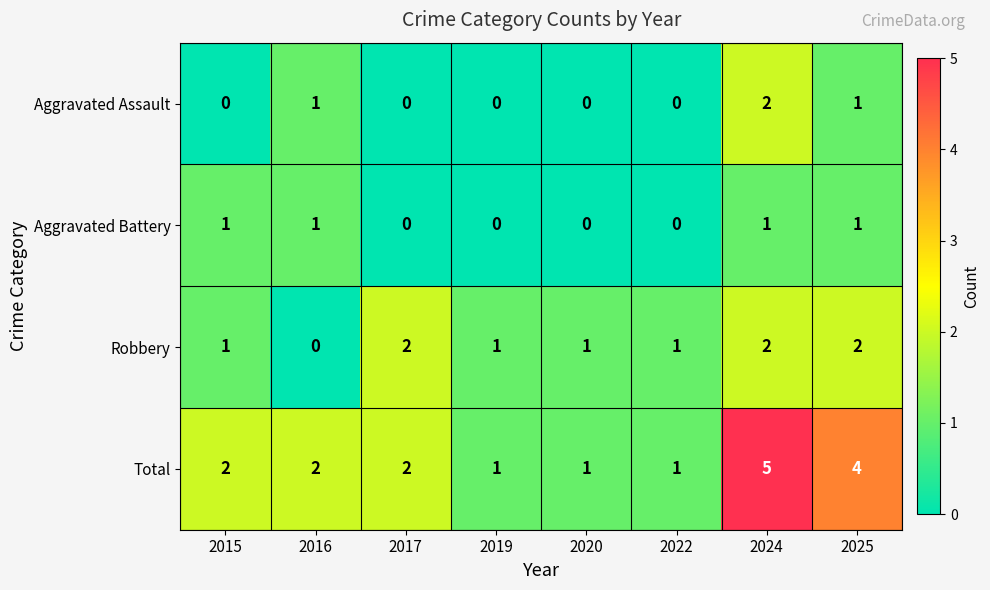

What is the sum of all Total values?

18